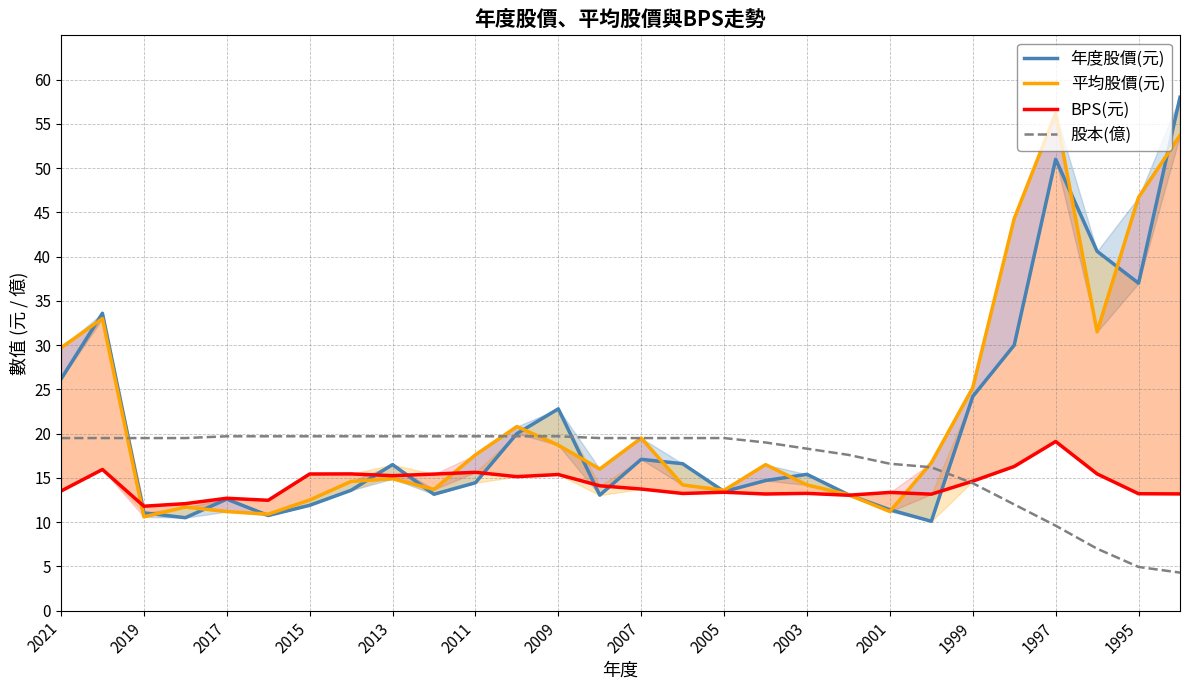

How many data points in 平均股價(元) are above 16?

14